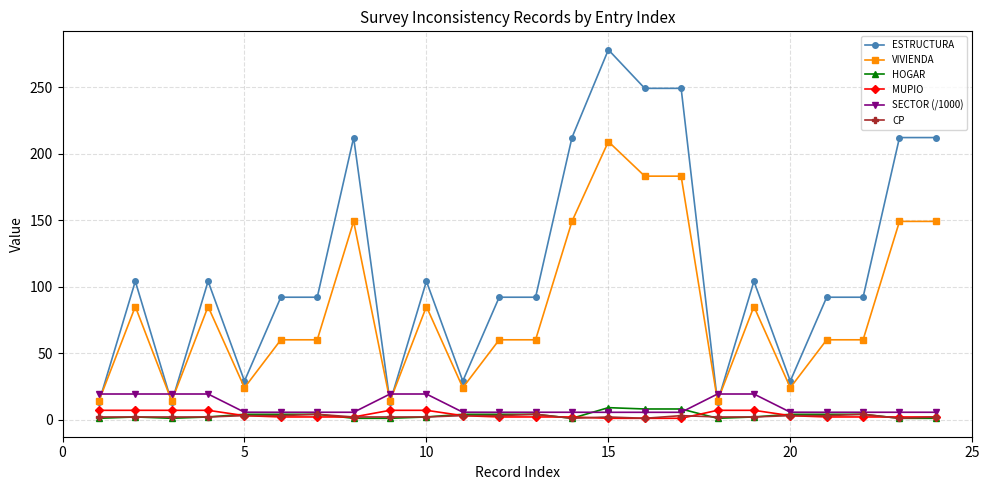

Which series has the widest spread of values?

ESTRUCTURA